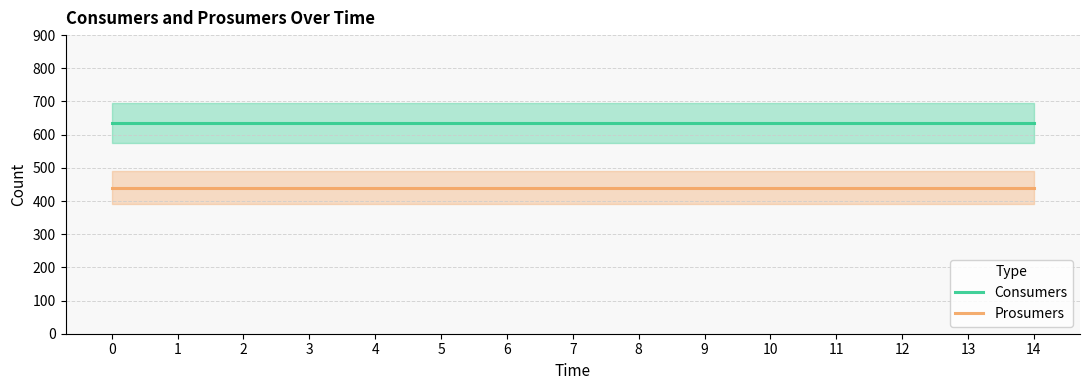

What are all the series names shown in the legend?

Consumers, Prosumers